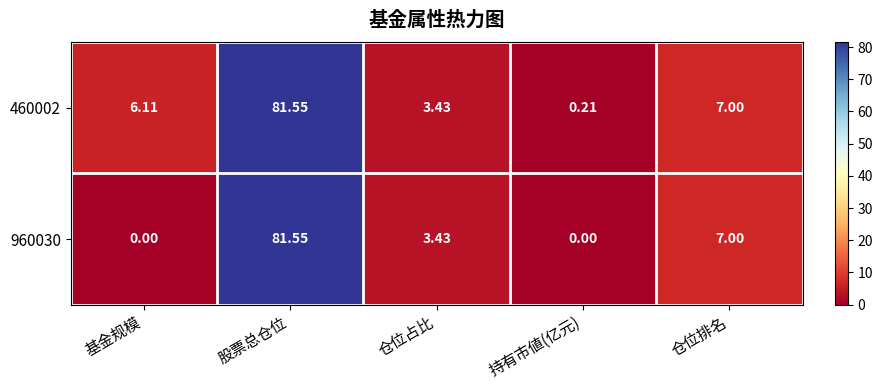

At which label is 960030 closest to 40?

仓位排名